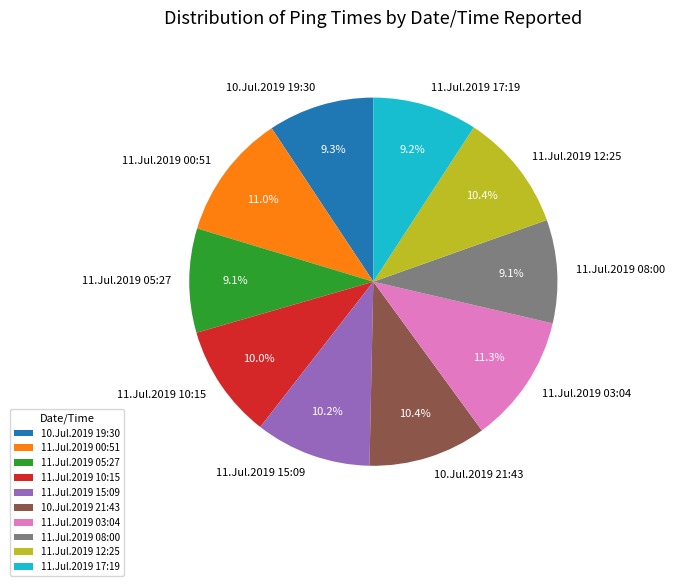

To the nearest percent, what is the average slice percentage?

10%